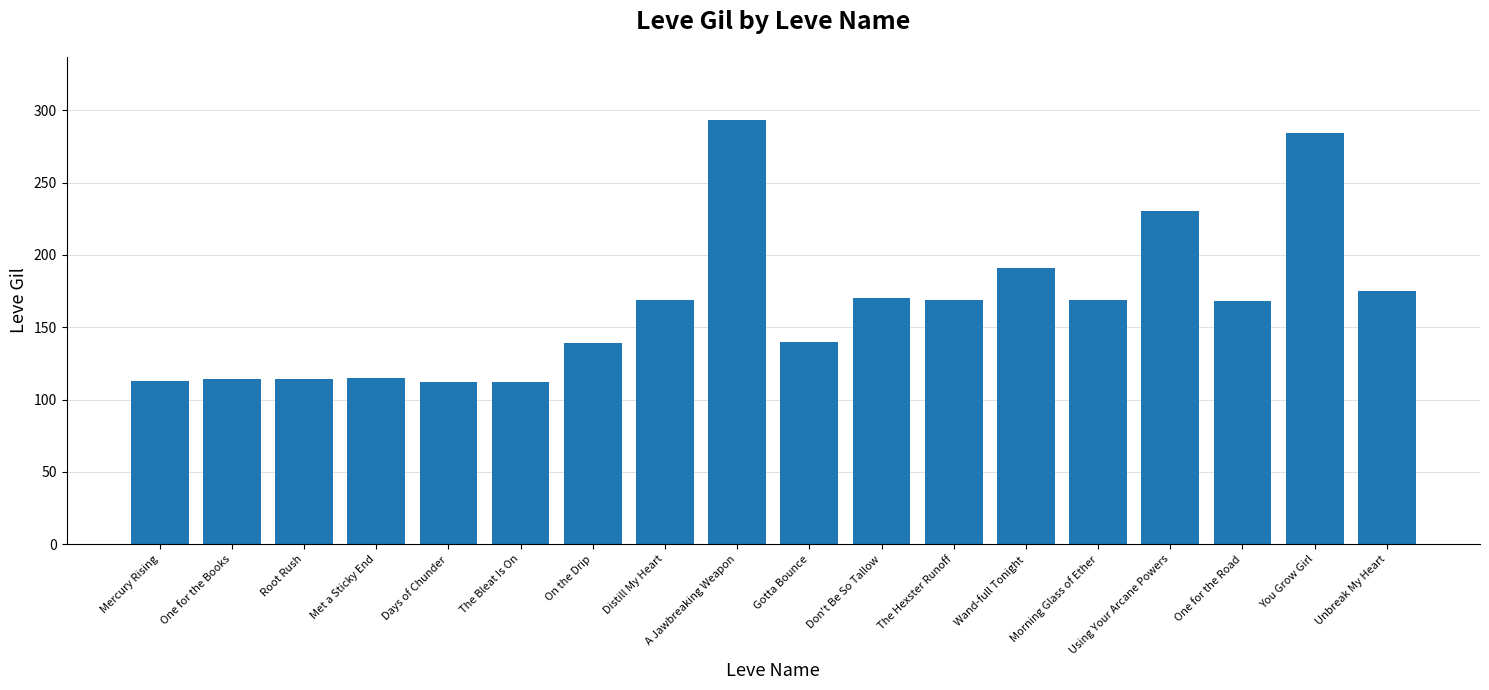

Is it true that the value at The Bleat Is On is 74?

False